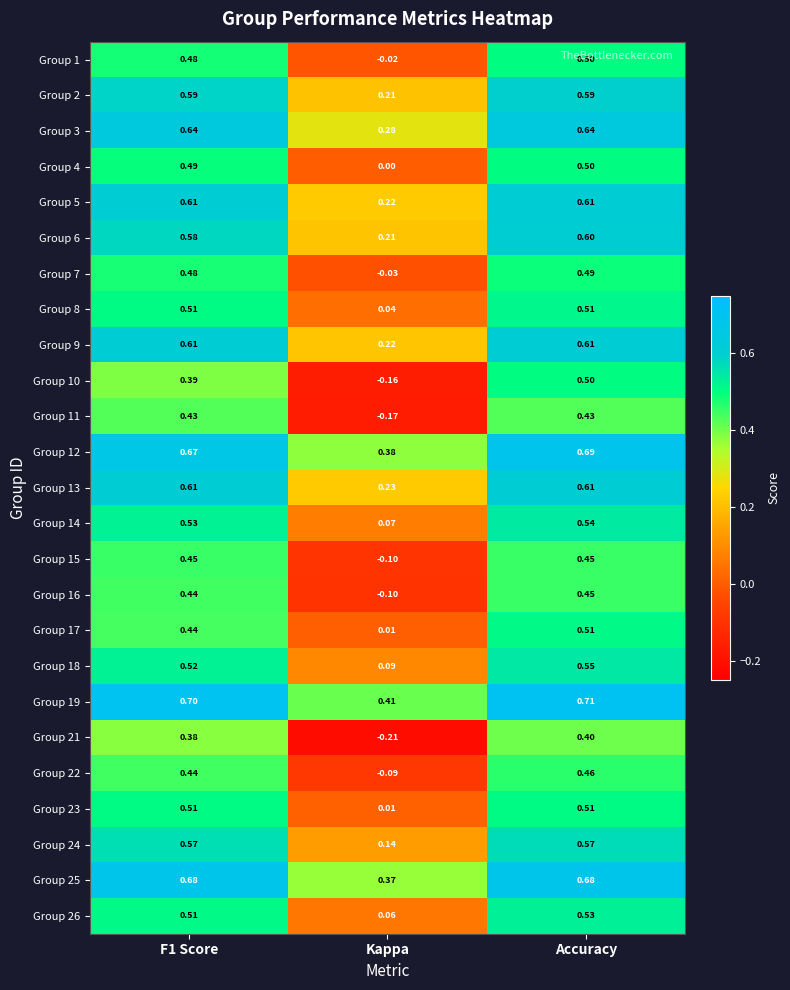

At which label is Group 2 closest to 0?

Kappa